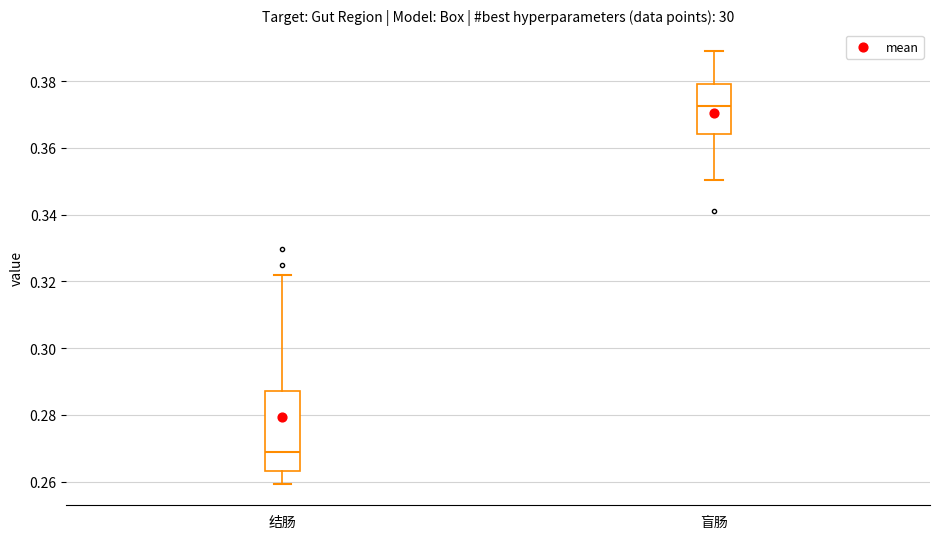

Which box is the tallest, from its lower edge to its upper edge?

结肠